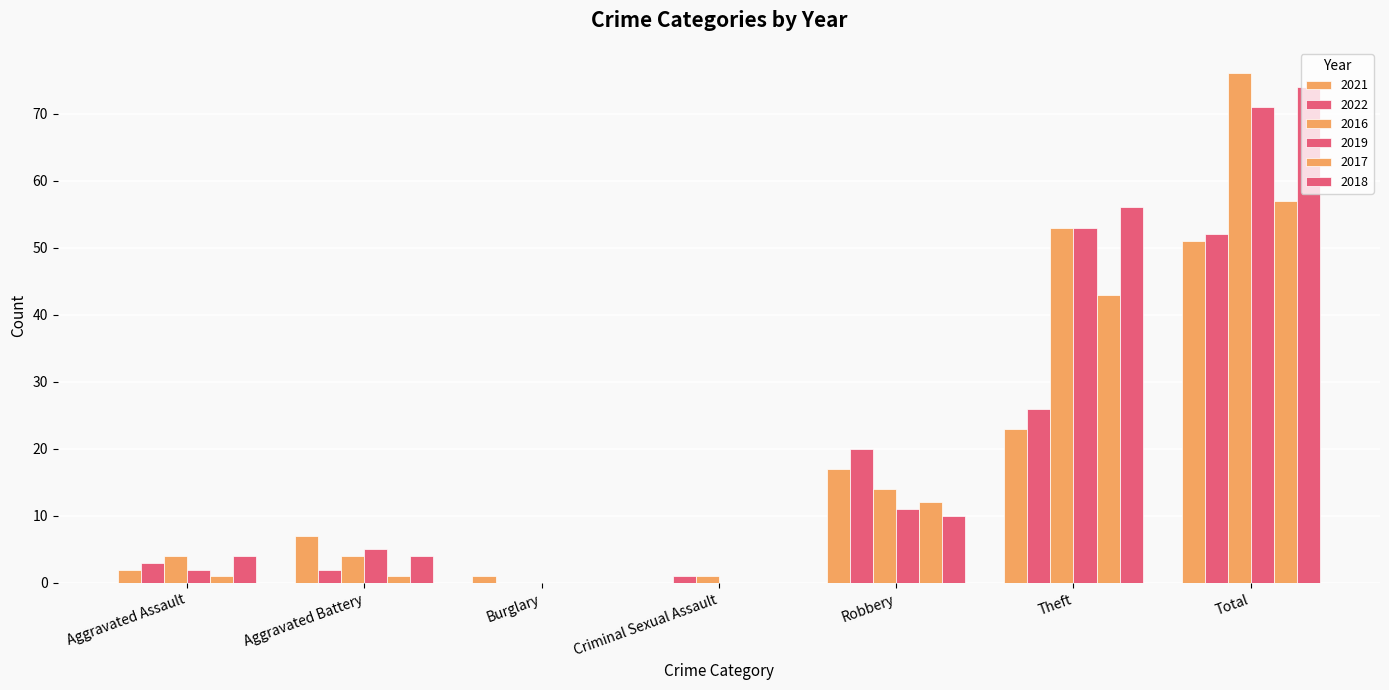

Which category has the highest value in the 2019 series?

Total